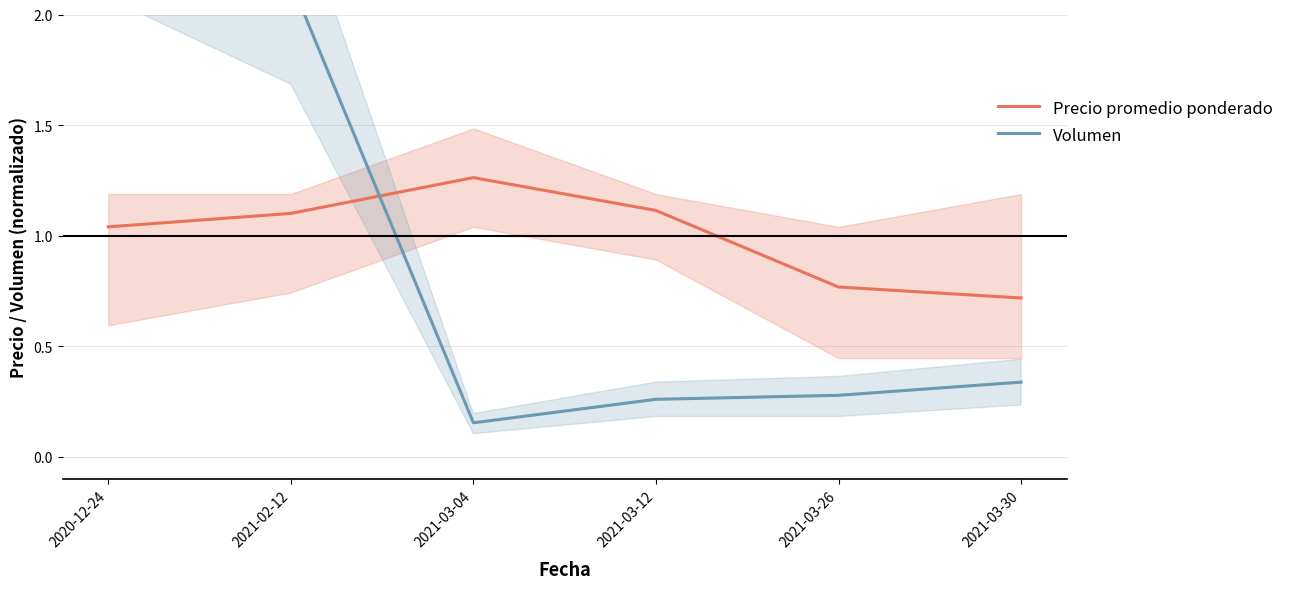

What position from the right is 2020-12-24?

6